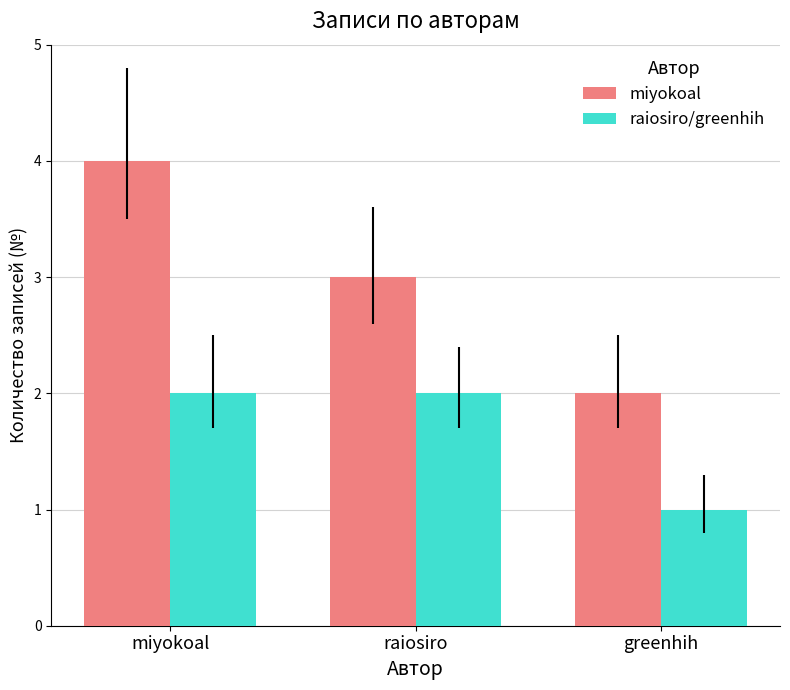

How many raiosiro/greenhih values are between 1 and 2?

3